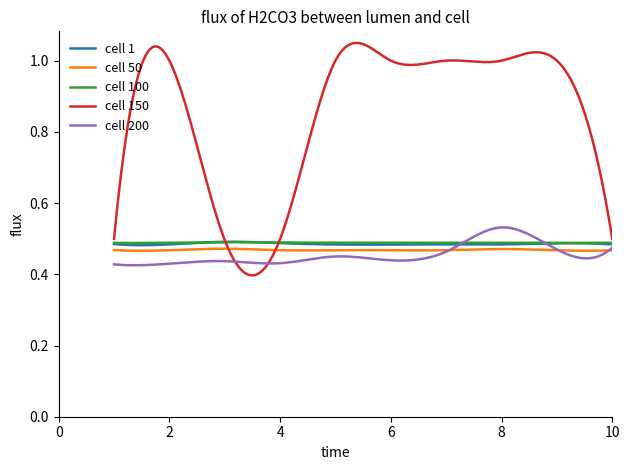

Which series has the largest total across all categories?

cell 150